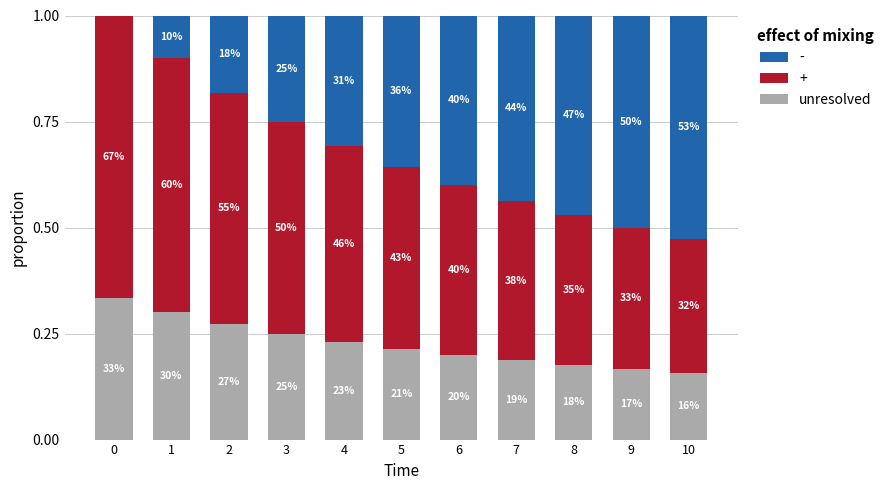

Are the bars grouped side by side (vs. stacked)?

No